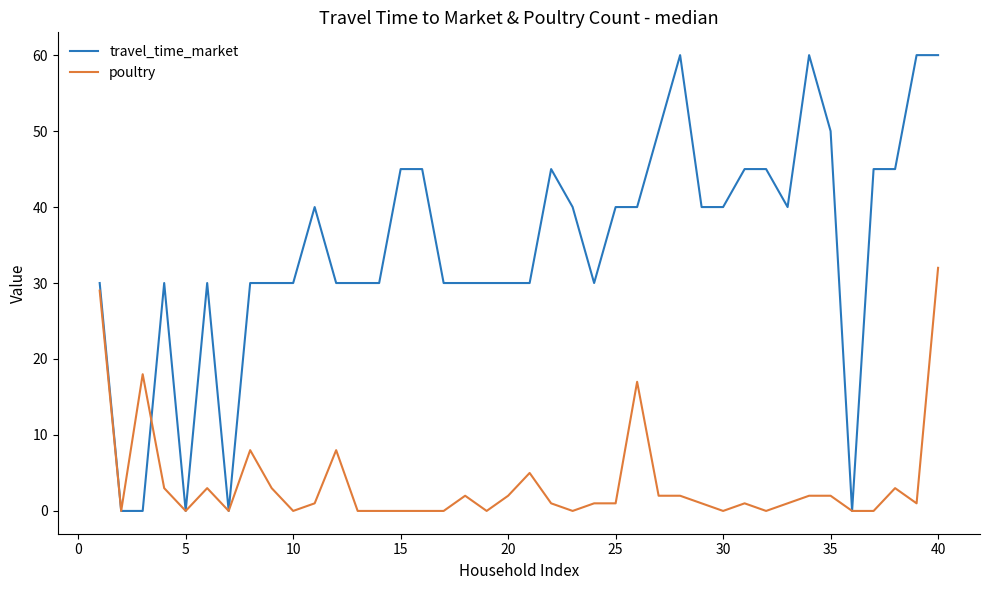

Reading left to right, what are all the values shown in this chart?

travel_time_market: 30	0	0	30	0	30	0	30	30	30	40	30	30	30	45	45	30	30	30	30	30	45	40	30	40	40	50	60	40	40	45	45	40	60	50	0	45	45	60	60
poultry: 29	0	18	3	0	3	0	8	3	0	1	8	0	0	0	0	0	2	0	2	5	1	0	1	1	17	2	2	1	0	1	0	1	2	2	0	0	3	1	32